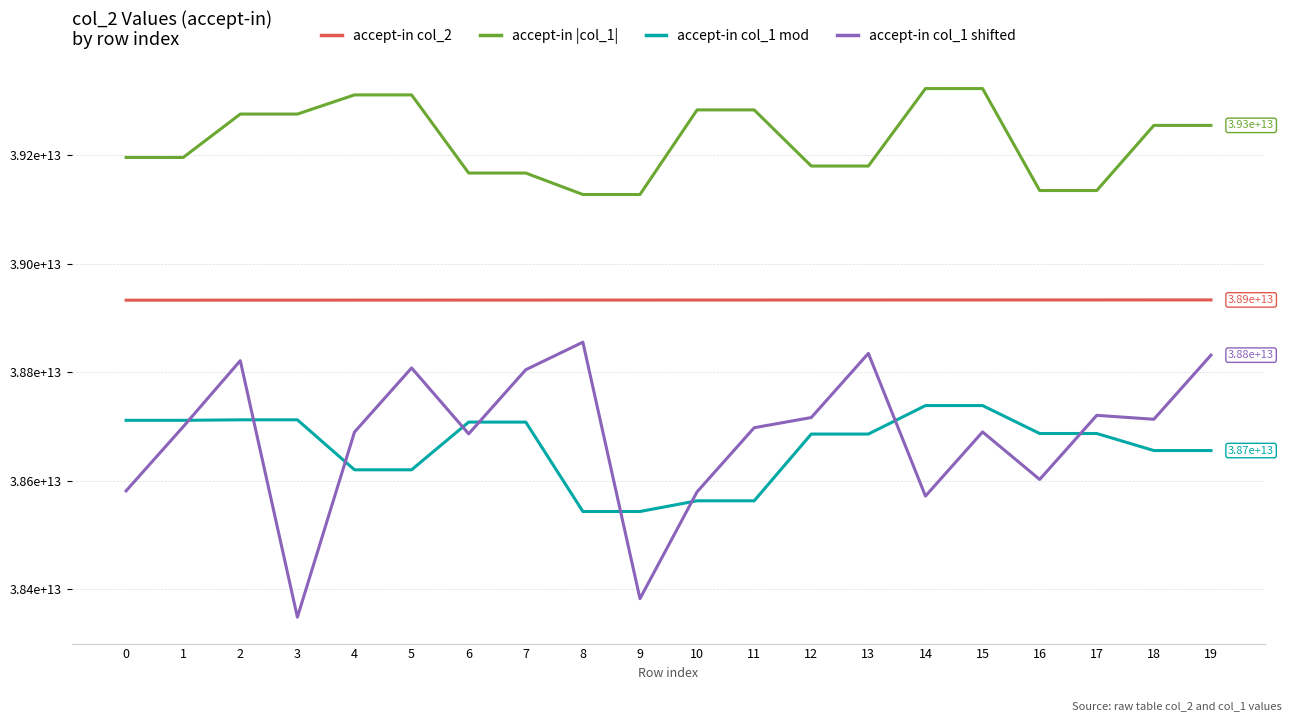

Which series has the largest total across all categories?

accept-in |col_1|